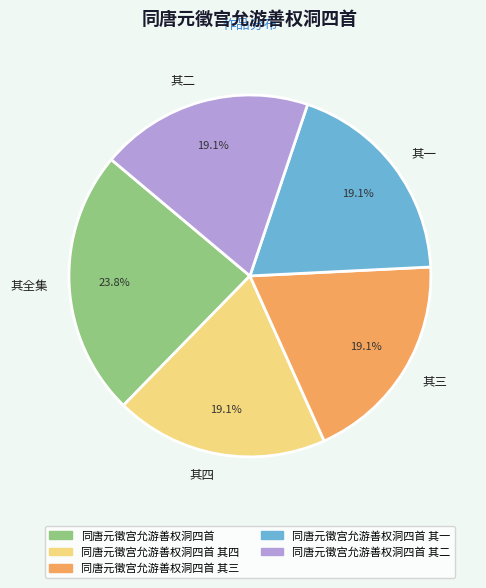

Is there a majority slice in this chart?

No